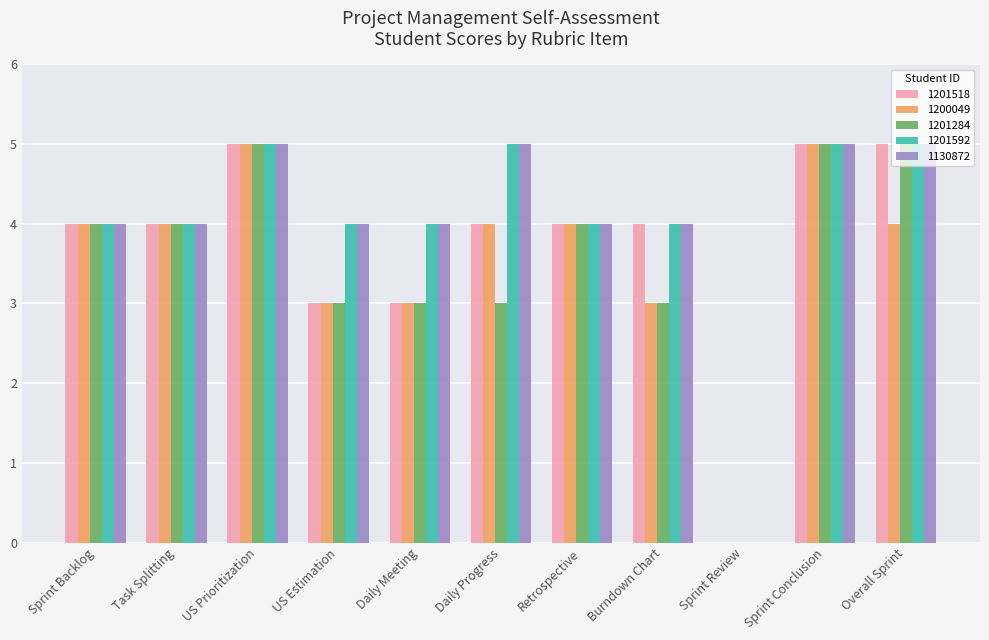

True or false: 1130872 has a value of 4 at Burndown Chart.

True